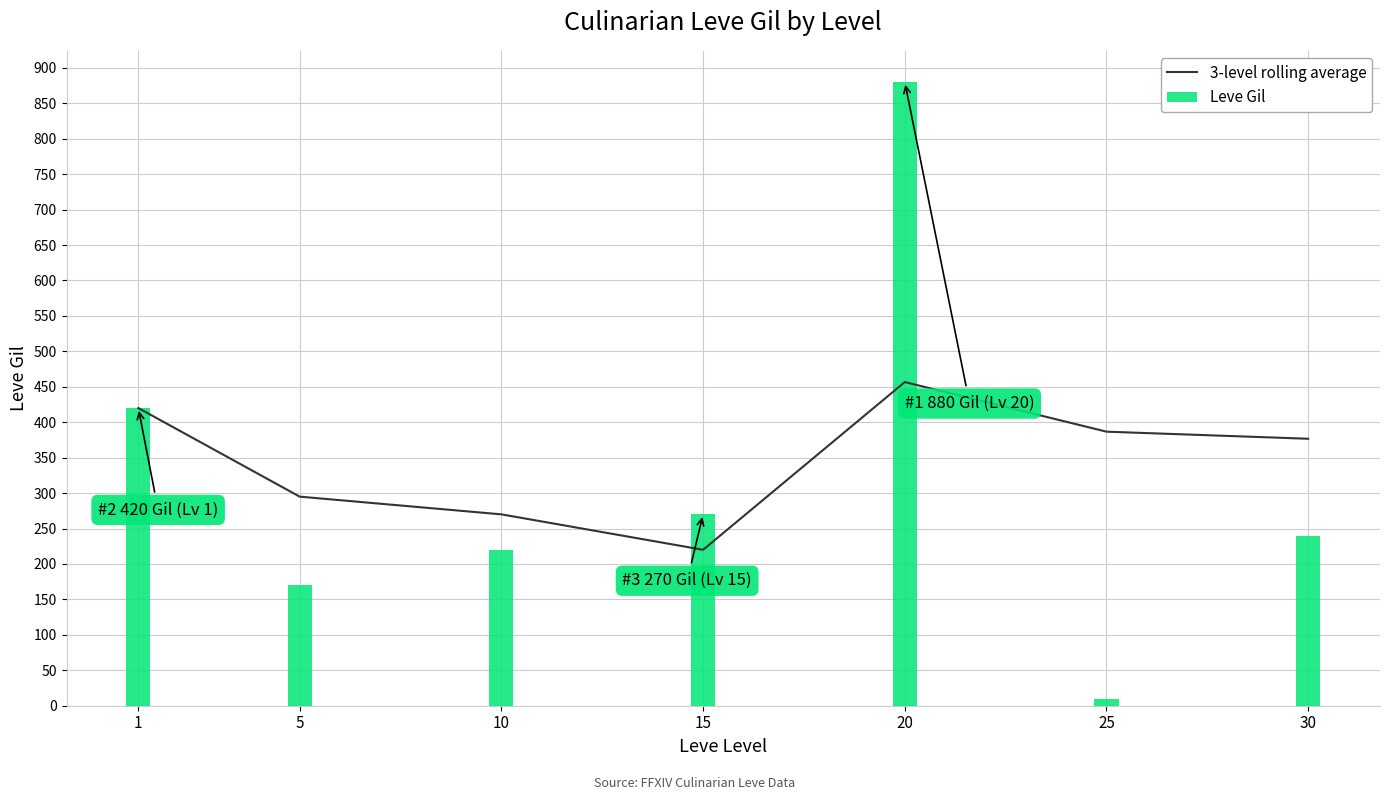

Which series has the widest spread of values?

Leve Gil